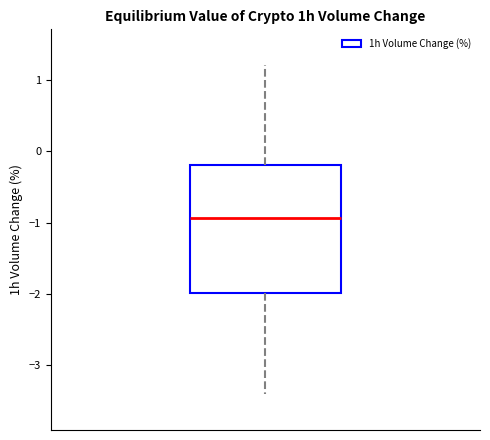

Read this box plot against the y-axis: the position of the median line, the range covered by the box, and the ends of both whiskers. The values are not printed on the chart, so give them approximately, as read against the axis.

median -0.9, box -2.0 to -0.2, whiskers -3.4 to 1.2